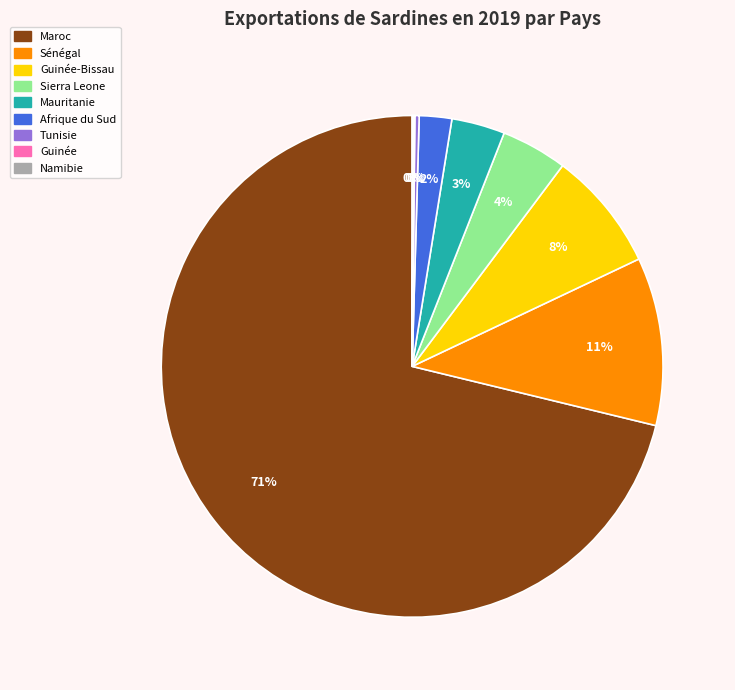

Is Maroc the majority of the pie?

Yes